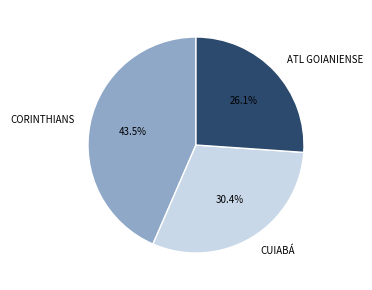

Is there any slice that represents more than half of the pie?

No